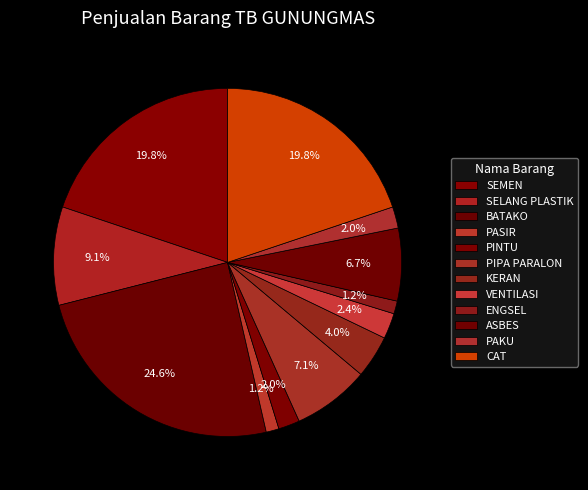

How many slices are in this pie chart?

12